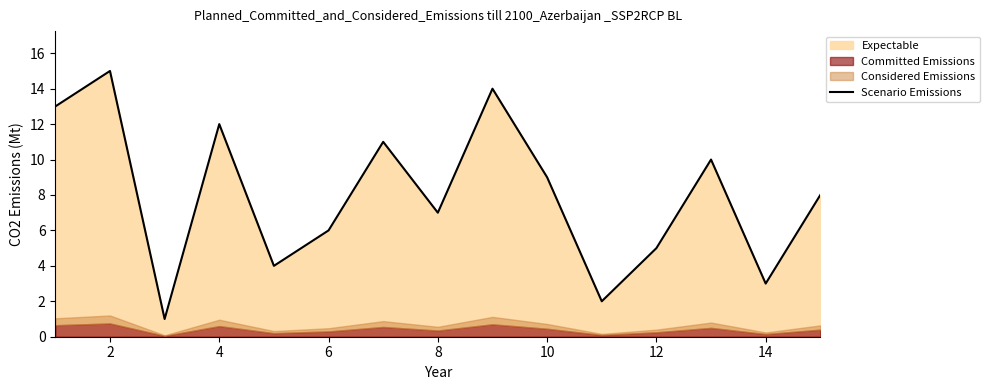

What is the value of the 9th point from the left?

14